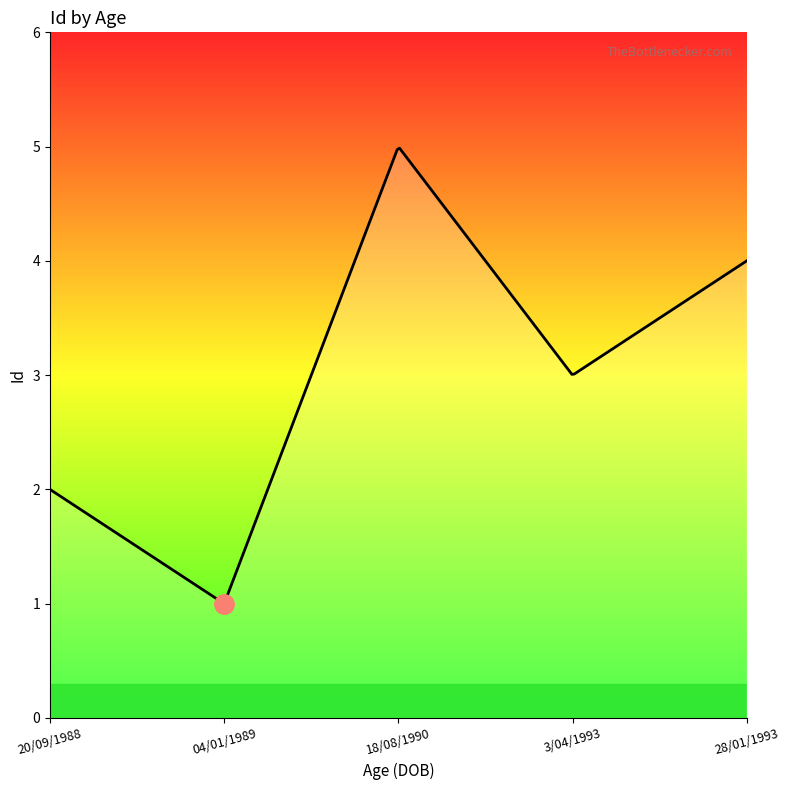

What is the difference between the maximum and minimum values?

4.0